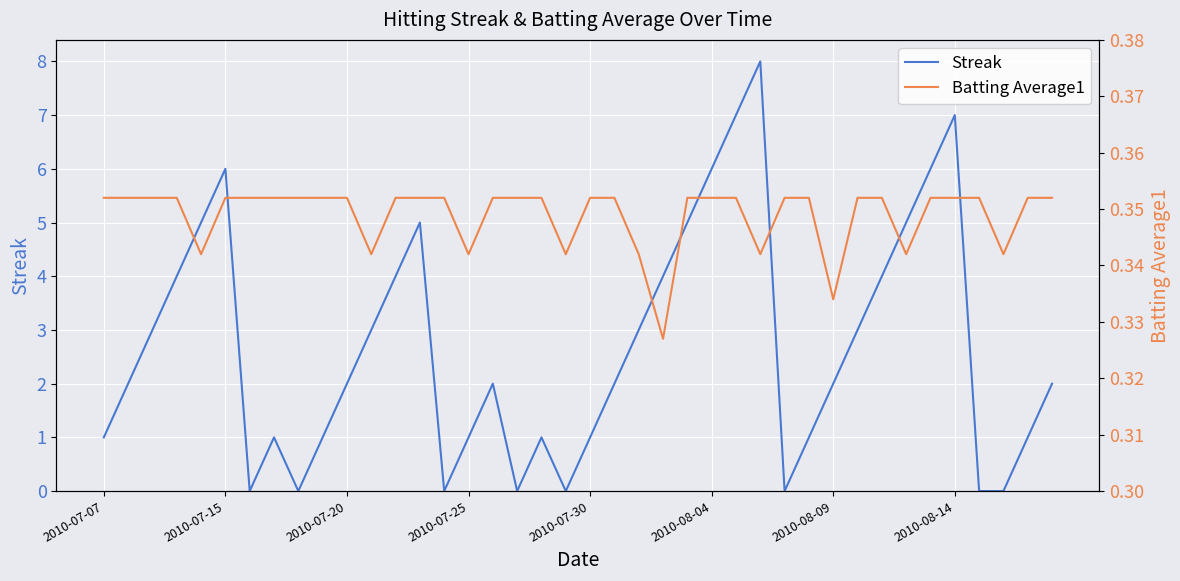

What is the maximum value for Streak?

8